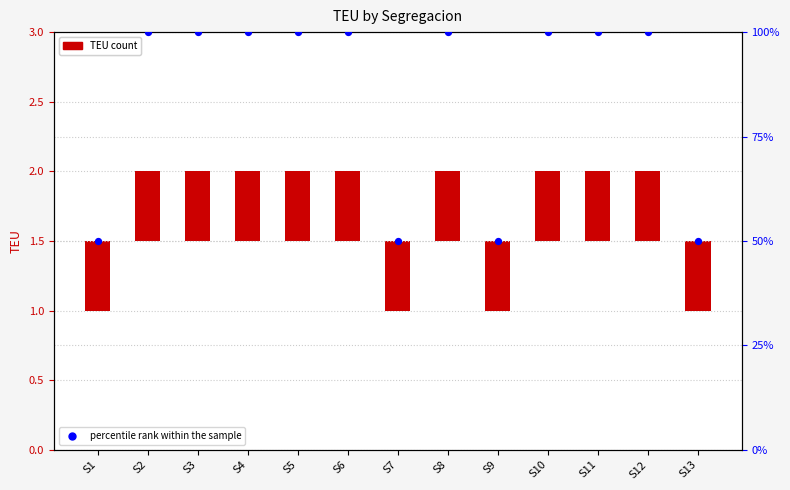

Which series has the largest Y range (max minus min)?

percentile rank within the sample